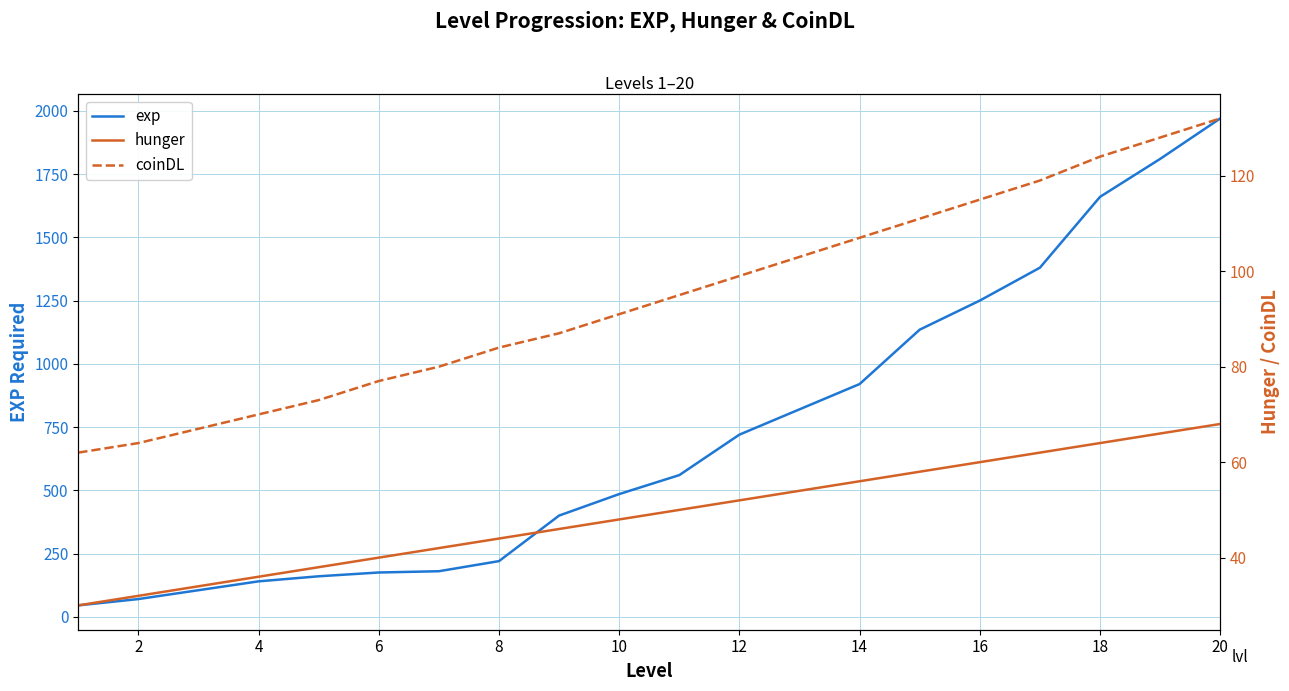

What is the highest value of the exp series?

1970